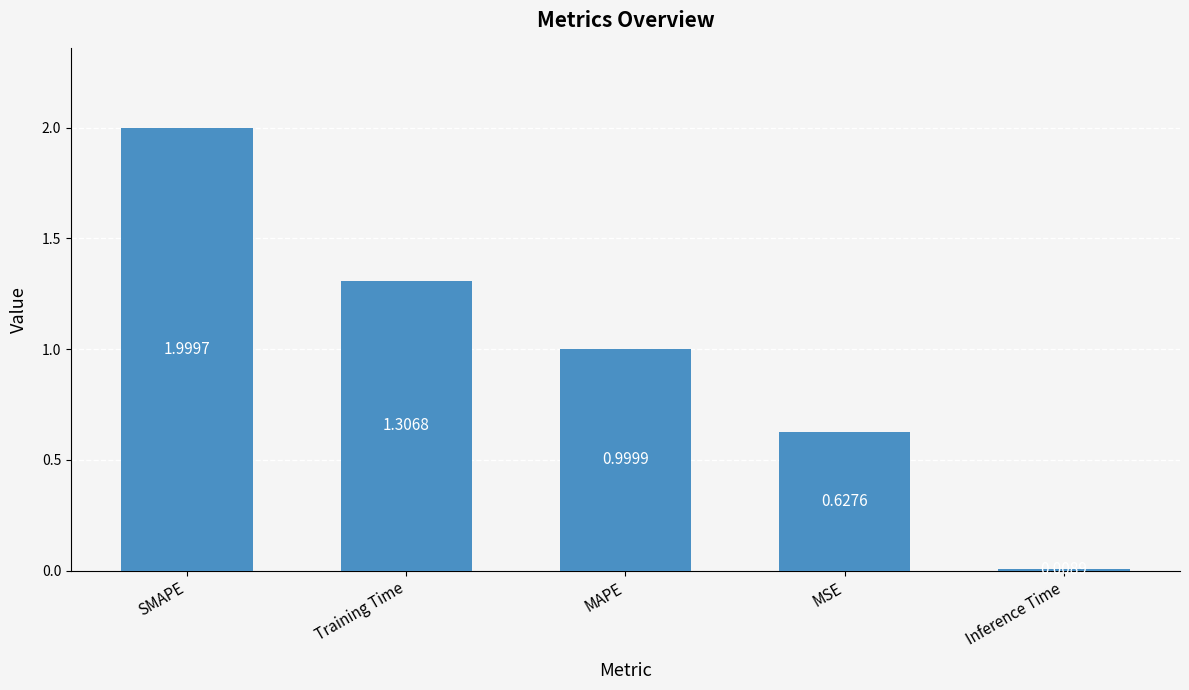

Does the chart contain any negative values?

No